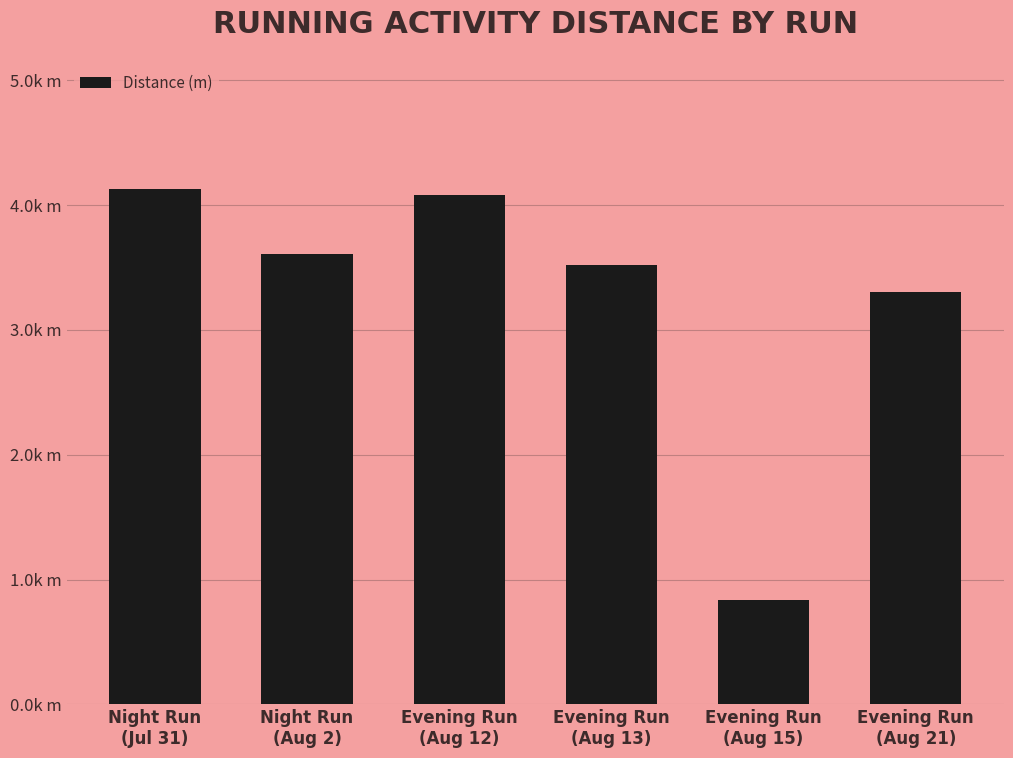

Is it true that the value at Evening Run
(Aug 15) is 519.9?

False